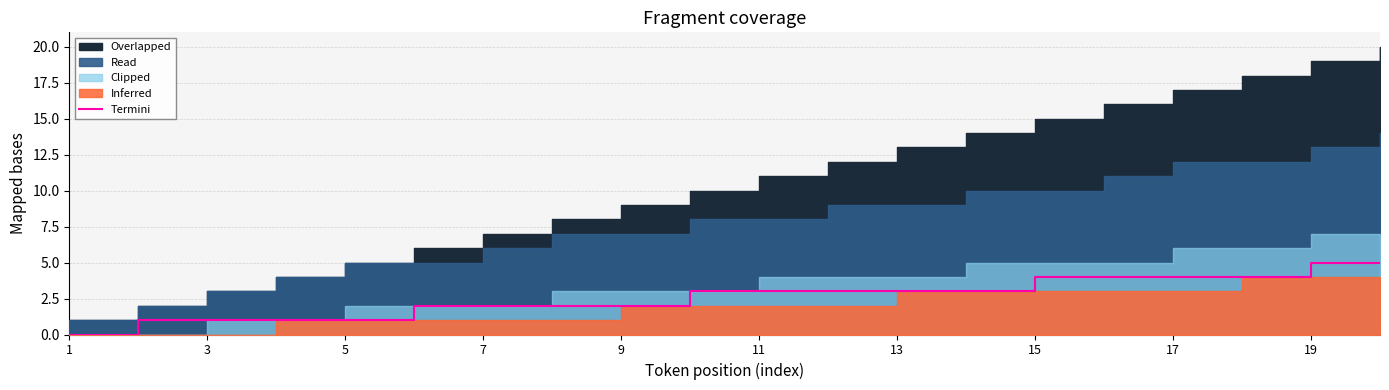

True or false: there are more than 0 points higher than both neighbors.

False